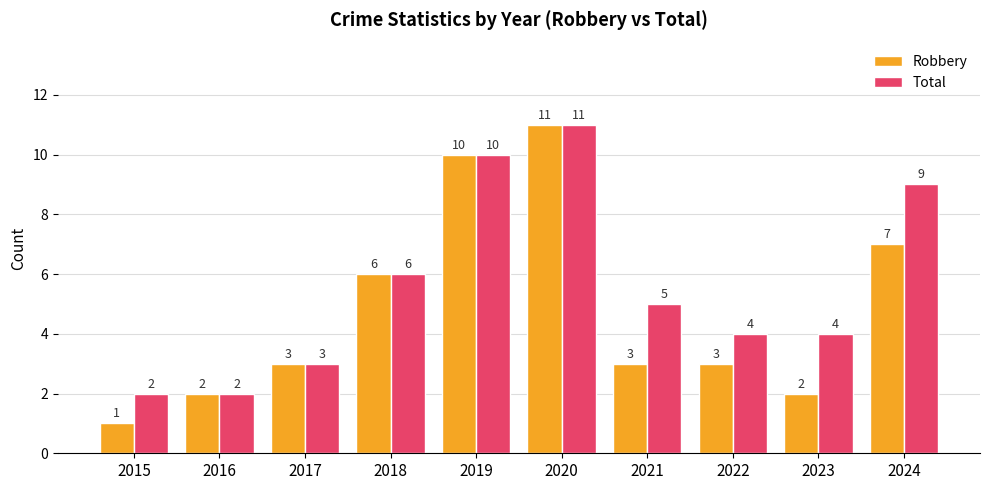

Which series changed the most between 2021 and 2022?

Total